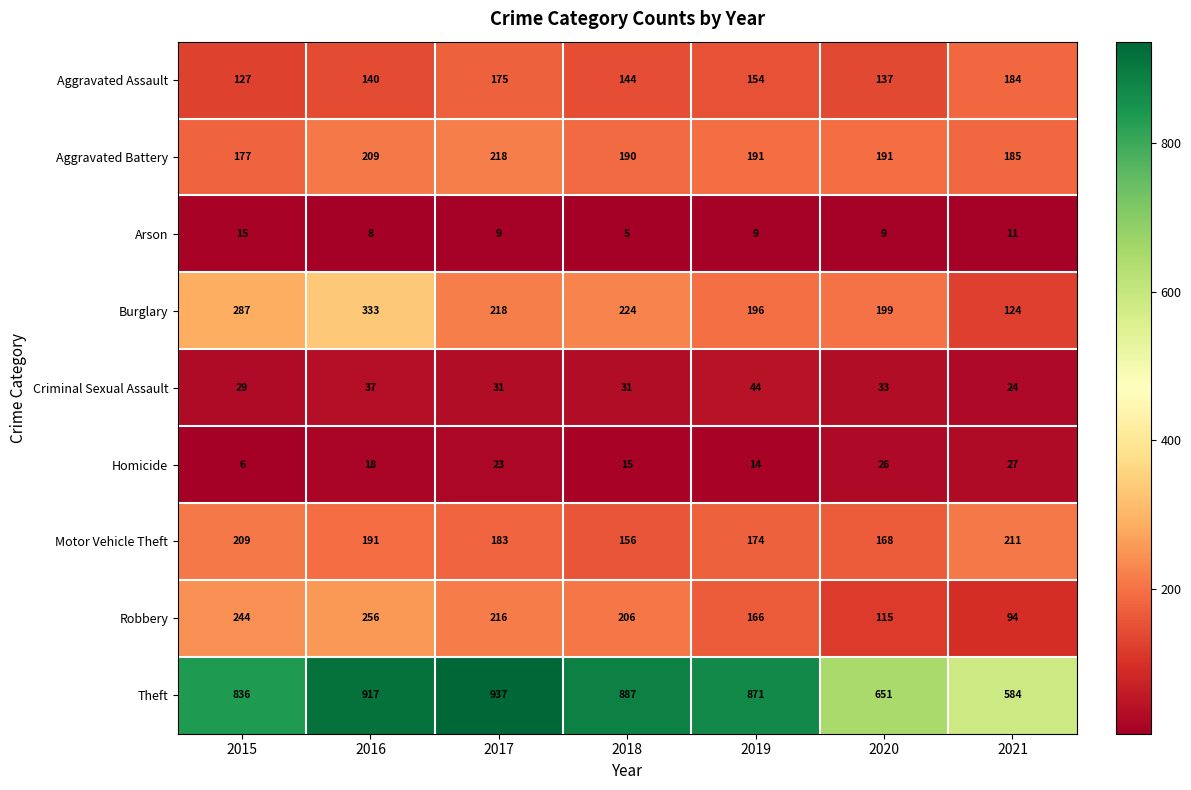

At which label does Aggravated Assault first exceed 144?

2017